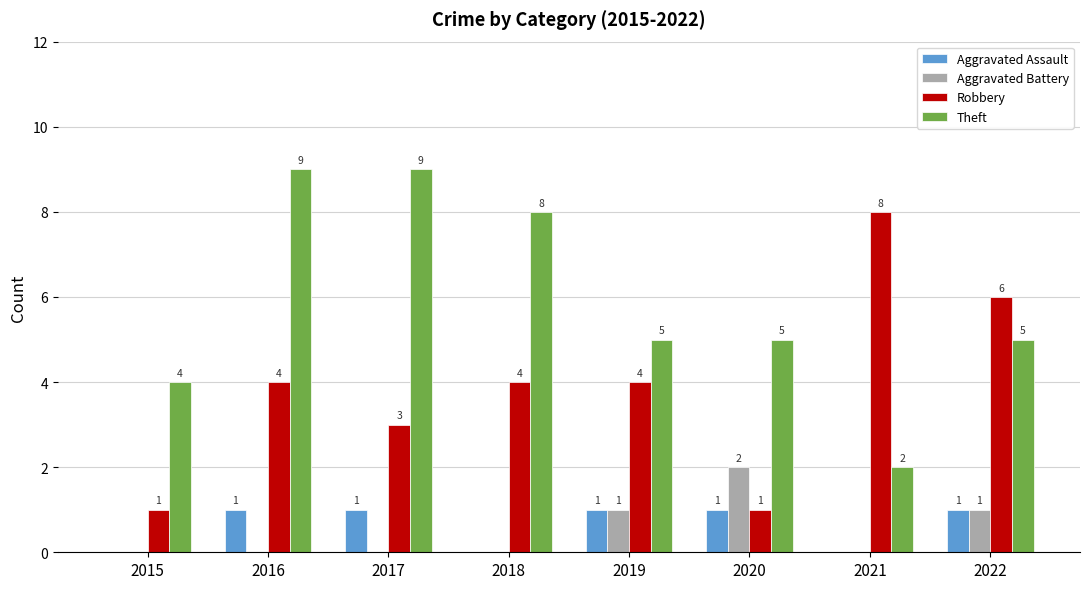

What is the greatest value displayed?

9